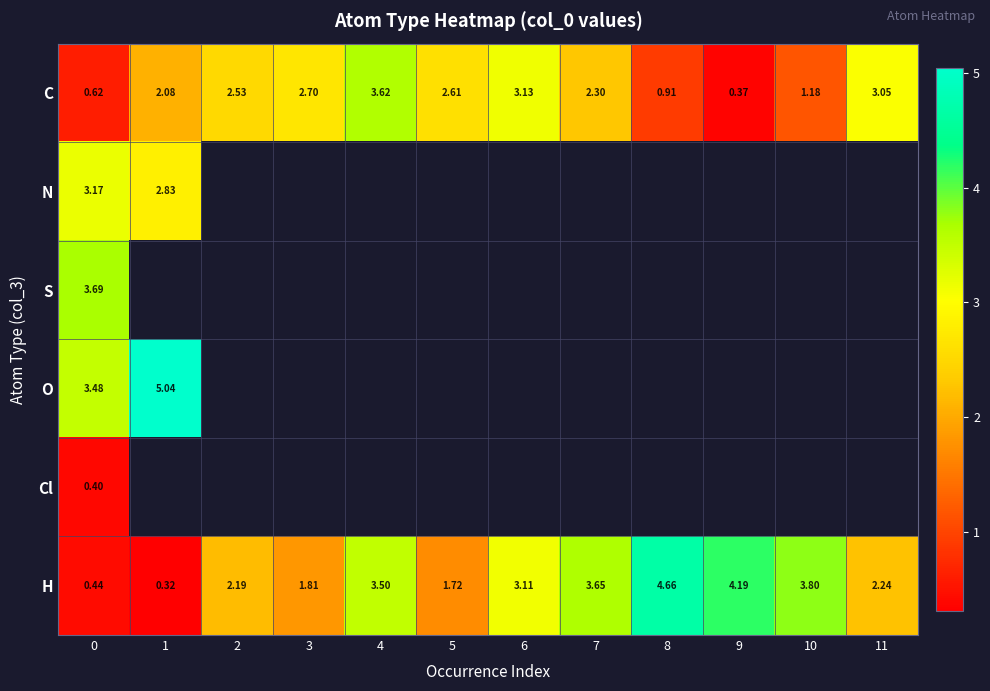

Between 3 and 10, which series saw the biggest shift?

H